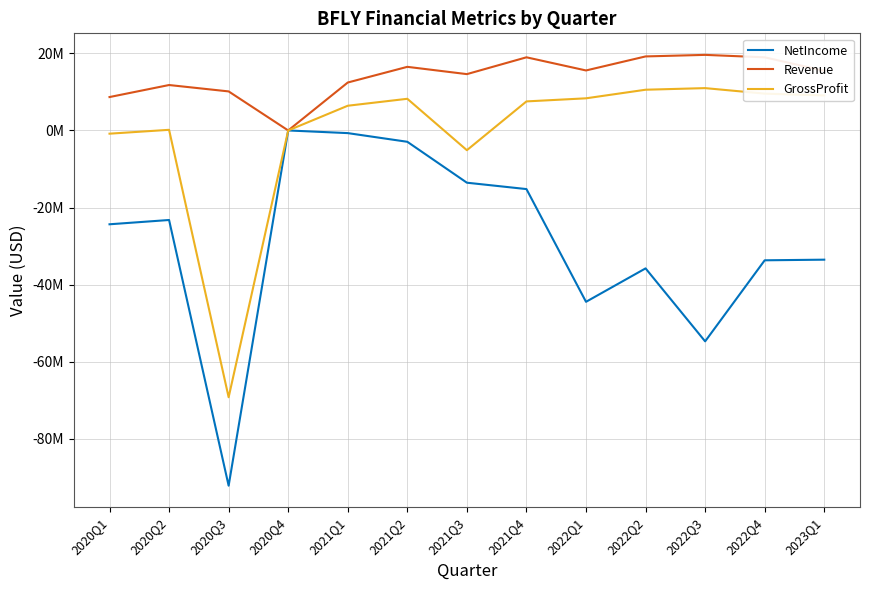

What is the average value of the Revenue series?

14002077